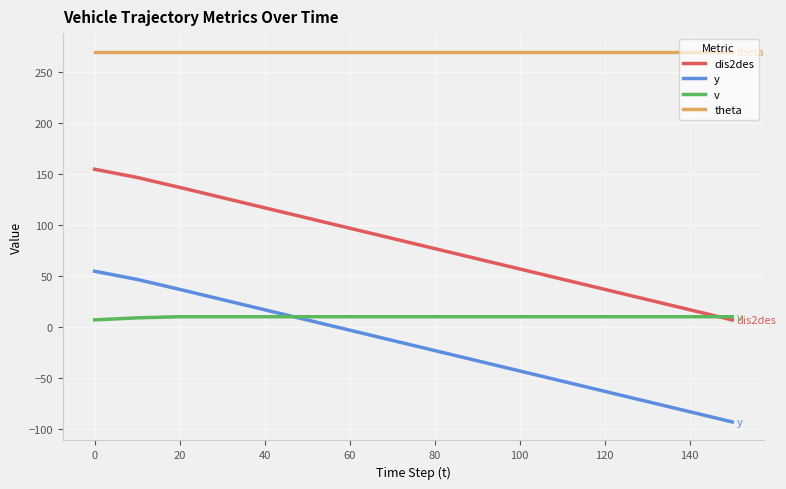

List the series in order of their peak value, highest first.

theta, dis2des, y, v